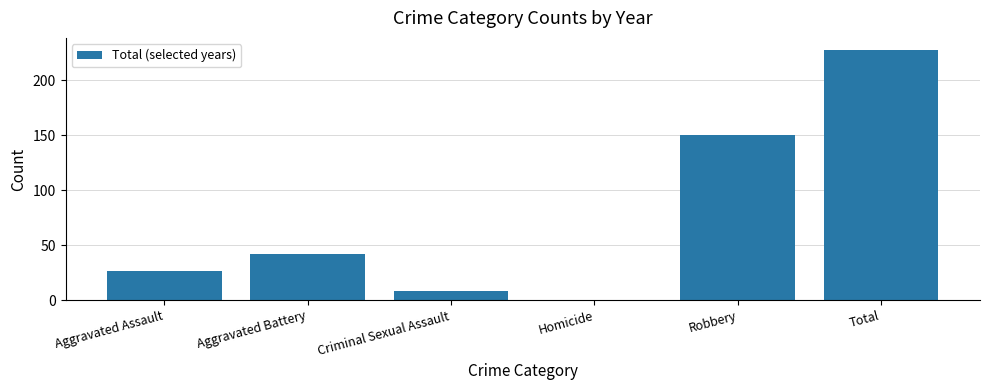

Where is the data nearest to the value 113?

Robbery